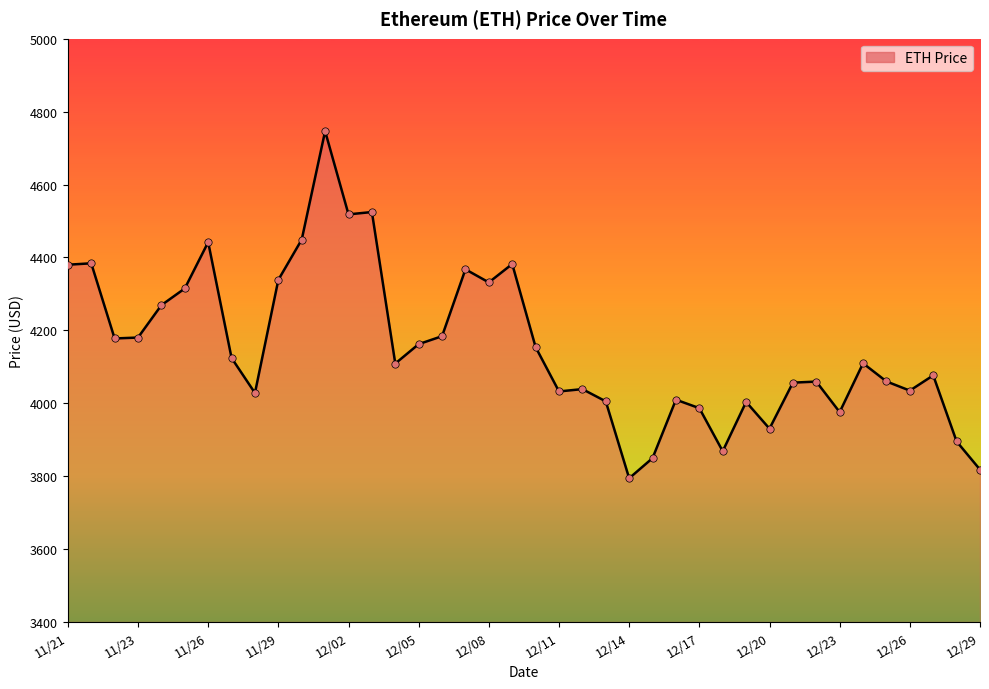

What is the maximum value shown in the chart?

4746.4